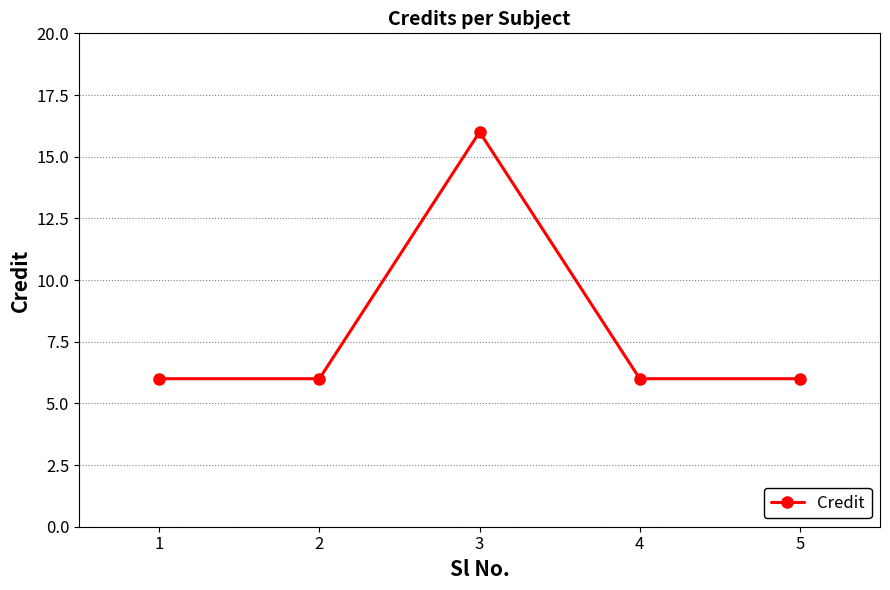

Does the chart display data point markers on the line(s)?

Yes